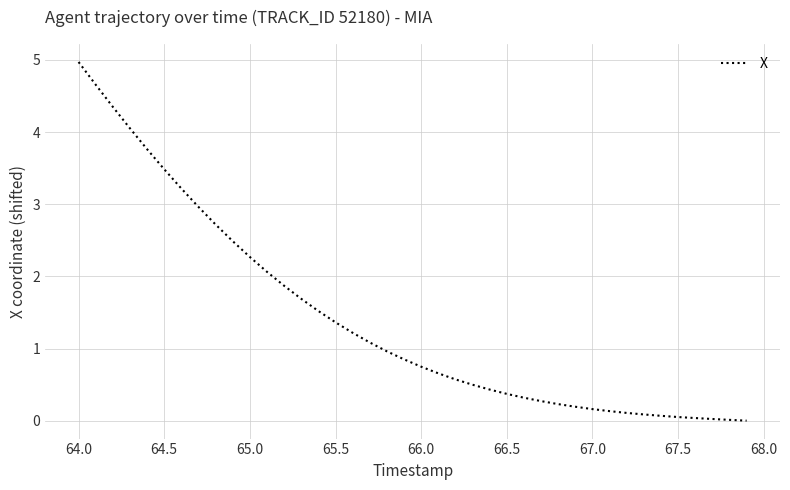

How many lines are shown in the chart?

1